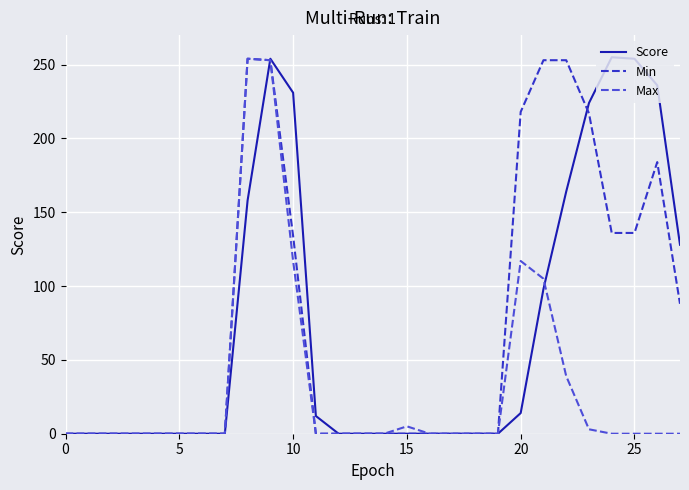

How many lines are shown in the chart?

3